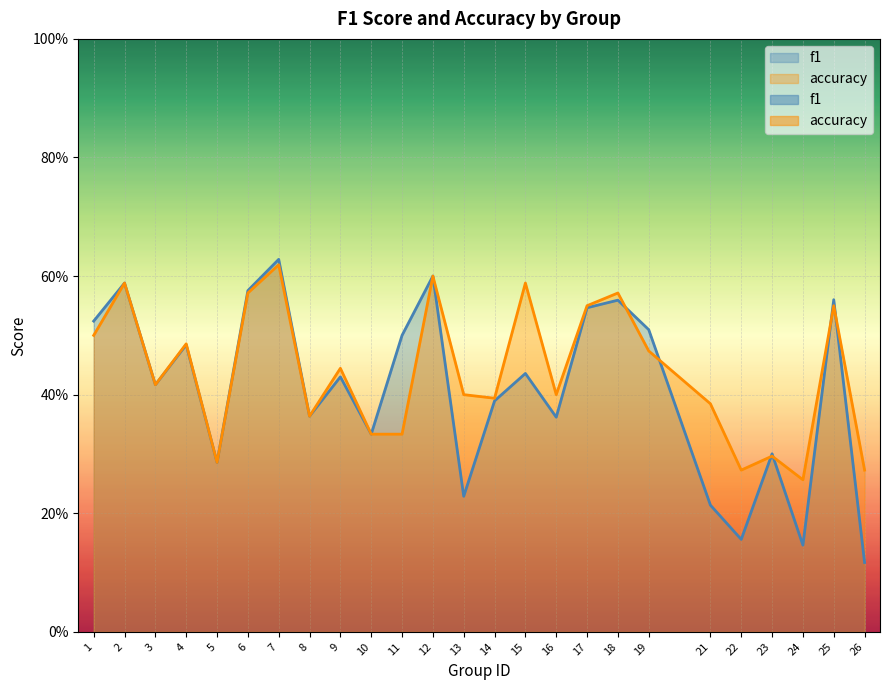

After their last crossing, which series has the higher values: f1 or accuracy?

accuracy